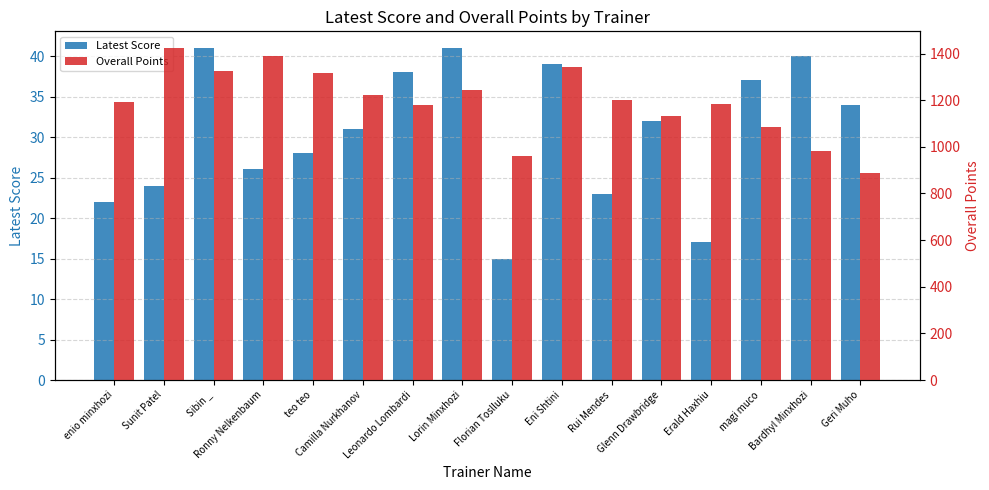

Is it true that Overall Points equals 1424 at Sunit Patel?

True